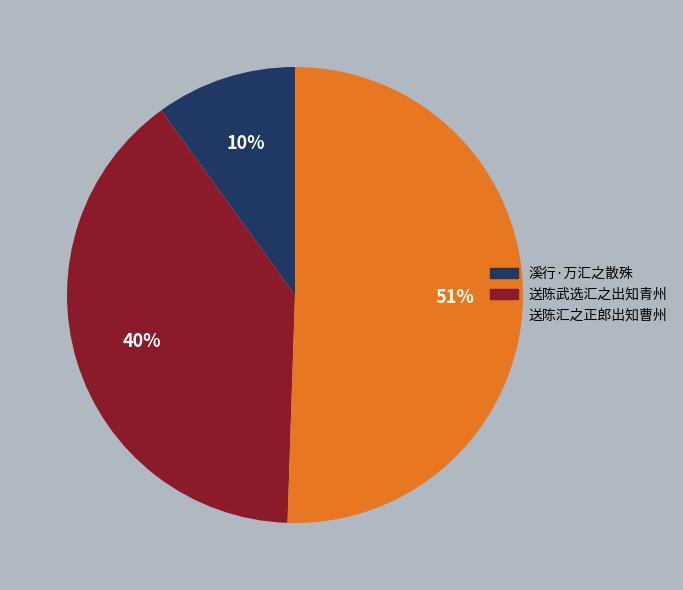

Which has a higher value, 溪行·万汇之散殊 or 送陈武选汇之出知青州?

送陈武选汇之出知青州